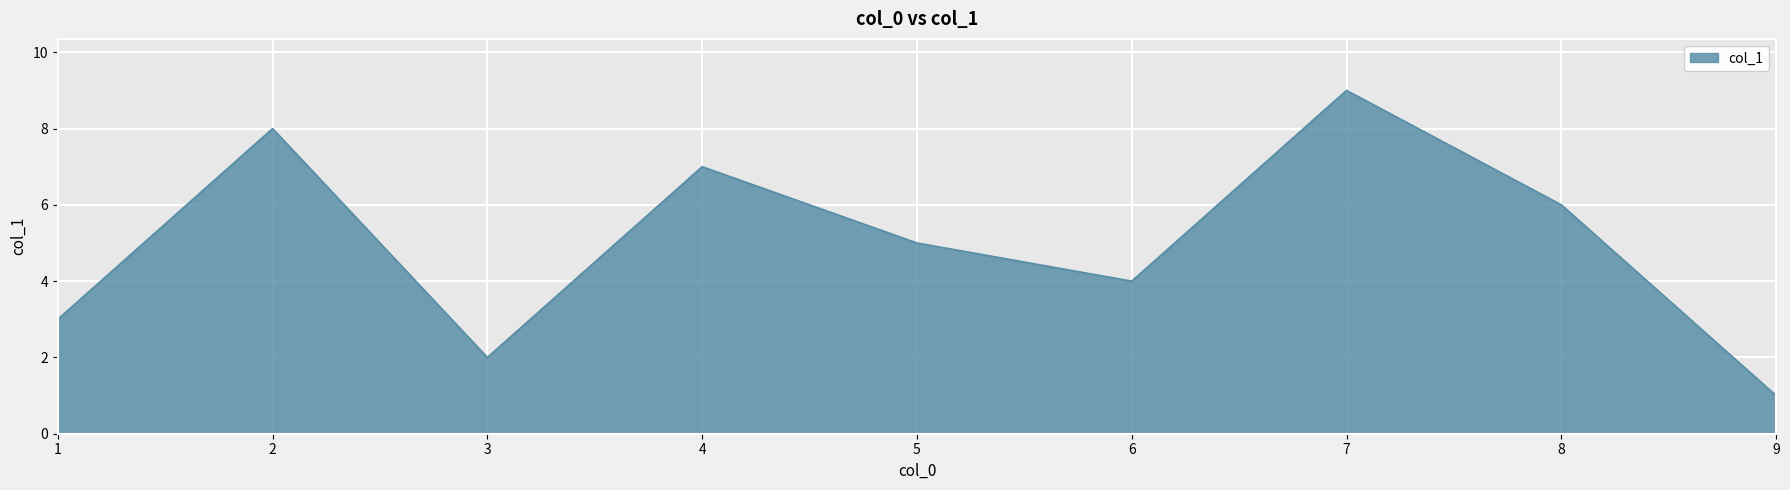

What is the greatest value displayed?

9